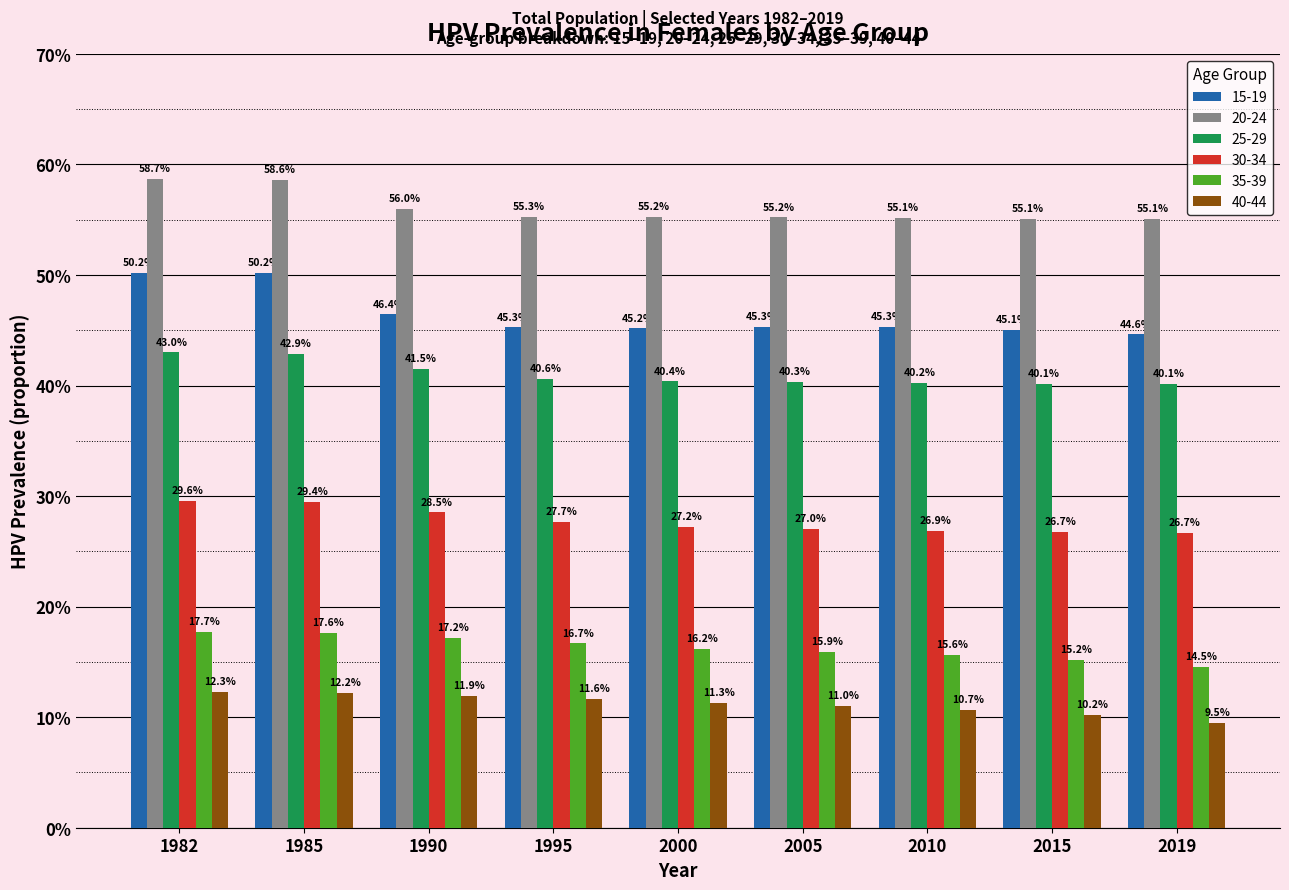

Read the 40-44 value at 1990.

0.1